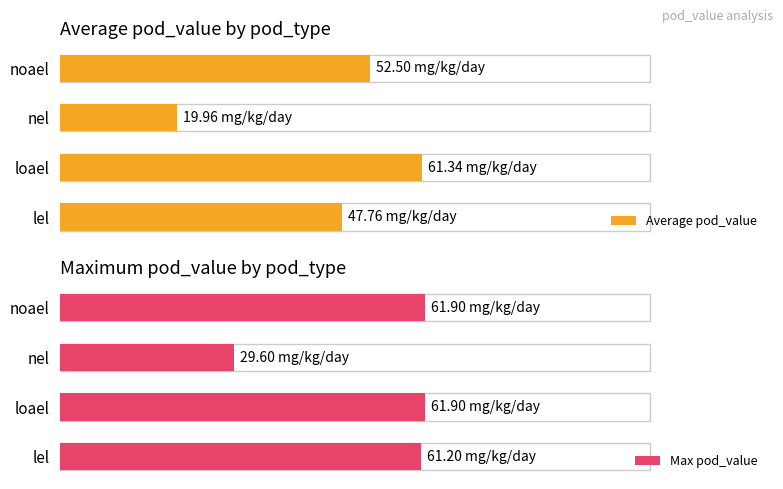

What is the sum of all Average pod_value values?

181.6